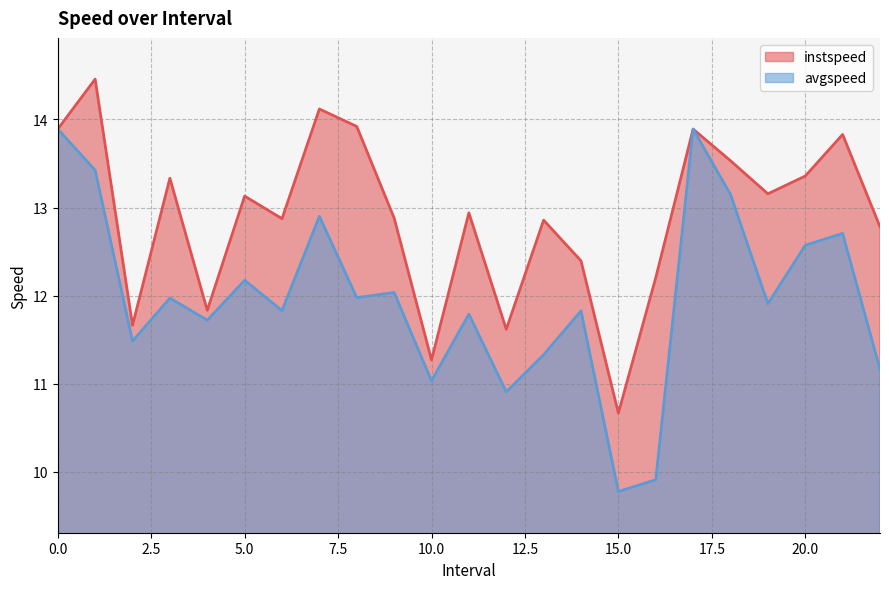

What is the spread (max minus min) of values at 1.0?

1.0